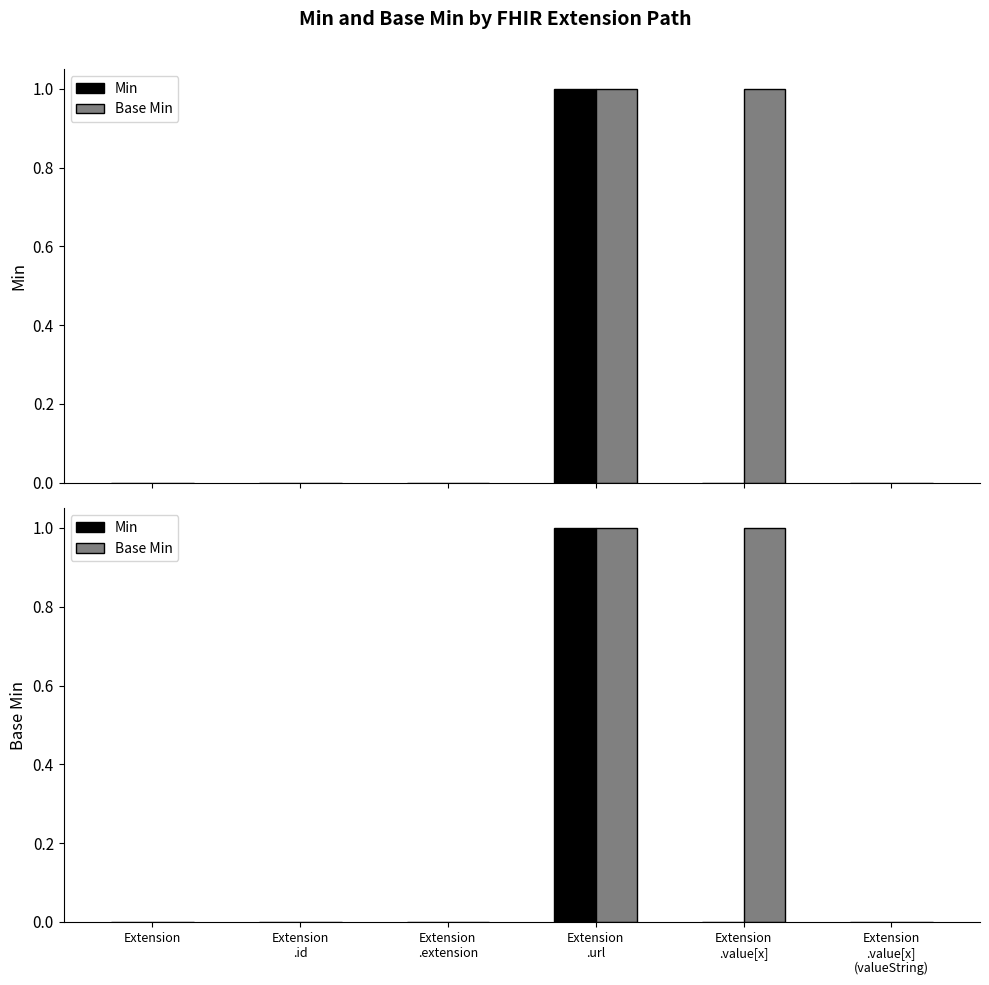

What is the label of the 6th bar from the left?

Extension
.value[x]
(valueString)